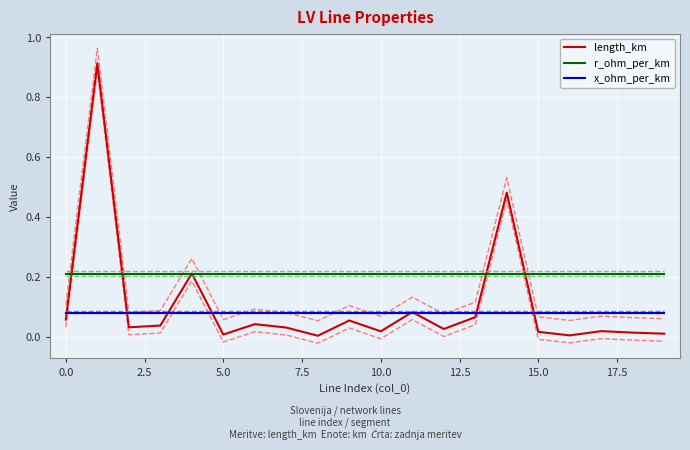

At how many categories does at least one series exceed 0?

20